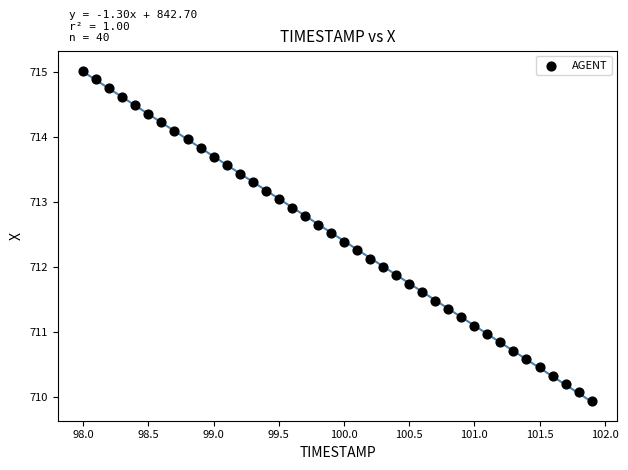

What is the range of Y values (max minus min)?

5.1